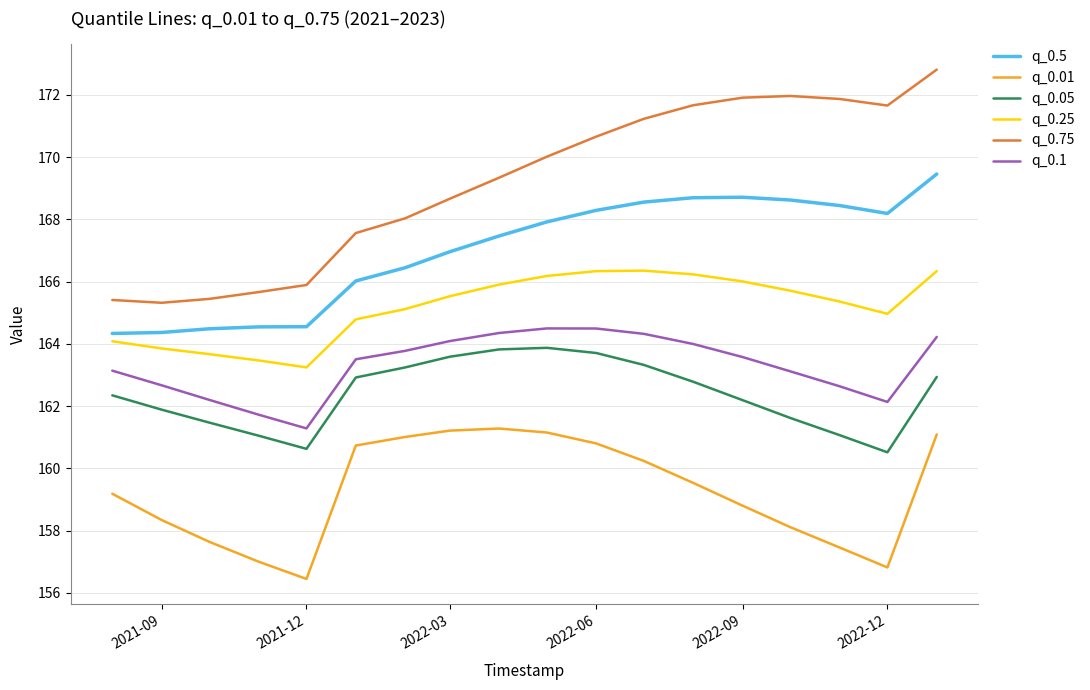

What is the minimum value for q_0.75?

165.3